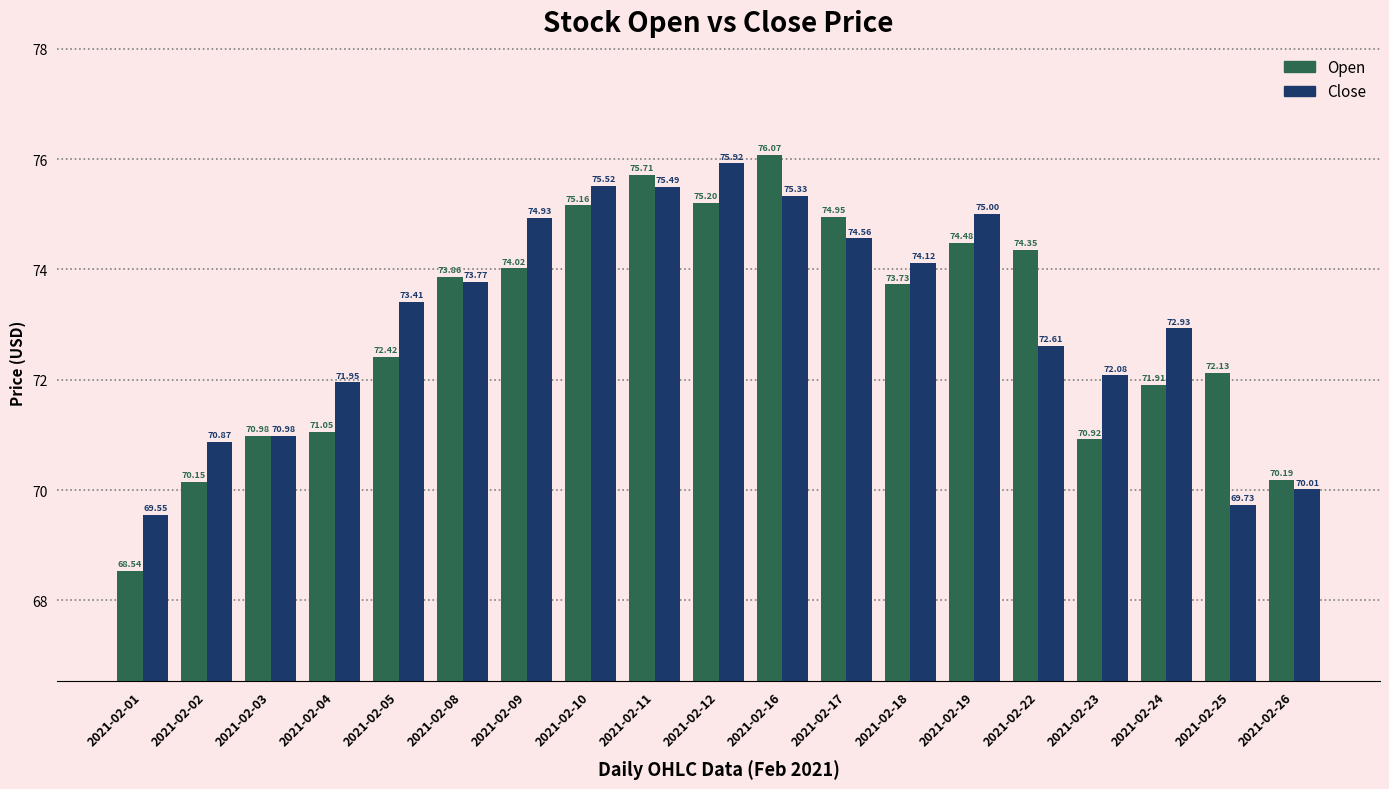

Rank the categories by Close value from lowest to highest.

2021-02-01, 2021-02-25, 2021-02-26, 2021-02-02, 2021-02-03, 2021-02-04, 2021-02-23, 2021-02-22, 2021-02-24, 2021-02-05, 2021-02-08, 2021-02-18, 2021-02-17, 2021-02-09, 2021-02-19, 2021-02-16, 2021-02-11, 2021-02-10, 2021-02-12